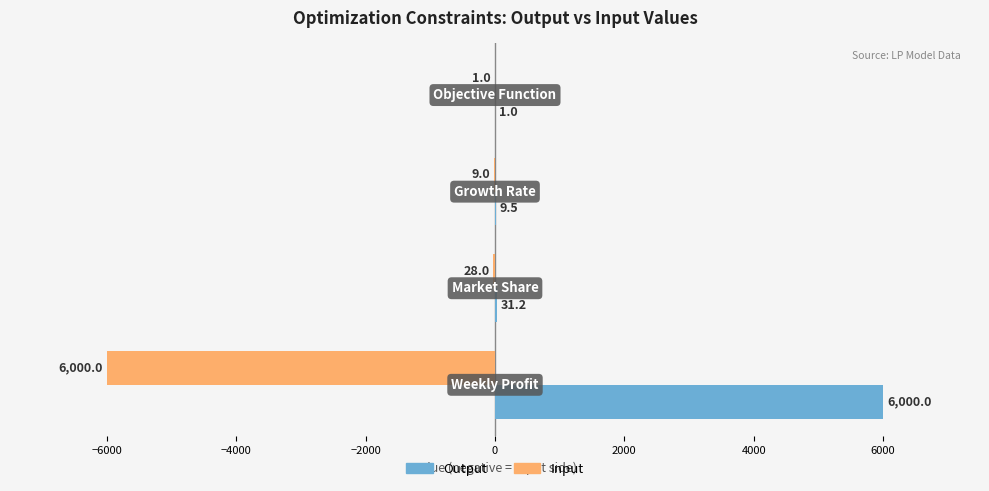

Which series has the largest total across all categories?

Output